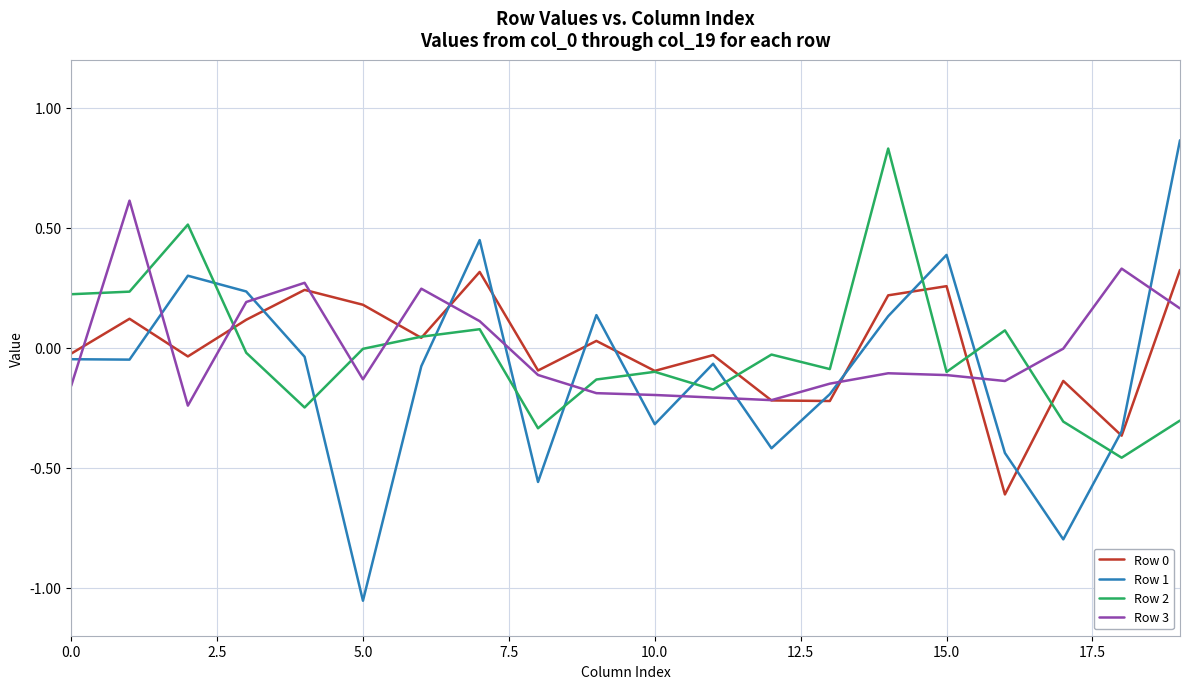

In Row 0, how many points are higher than both neighbors (excluding endpoints)?

7